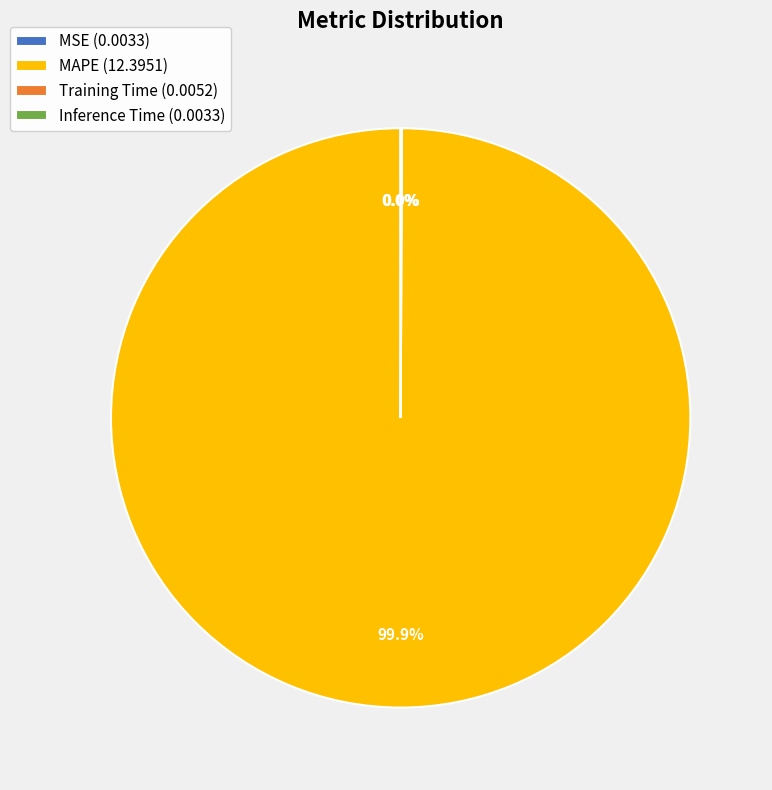

Is there any slice that represents more than half of the pie?

Yes